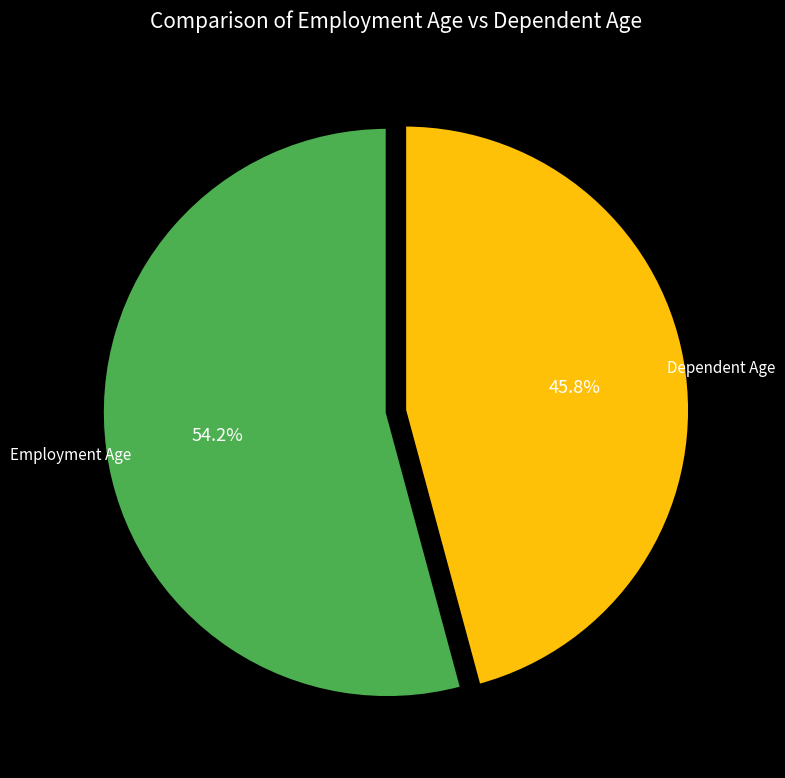

Count the number of slices in the pie.

2